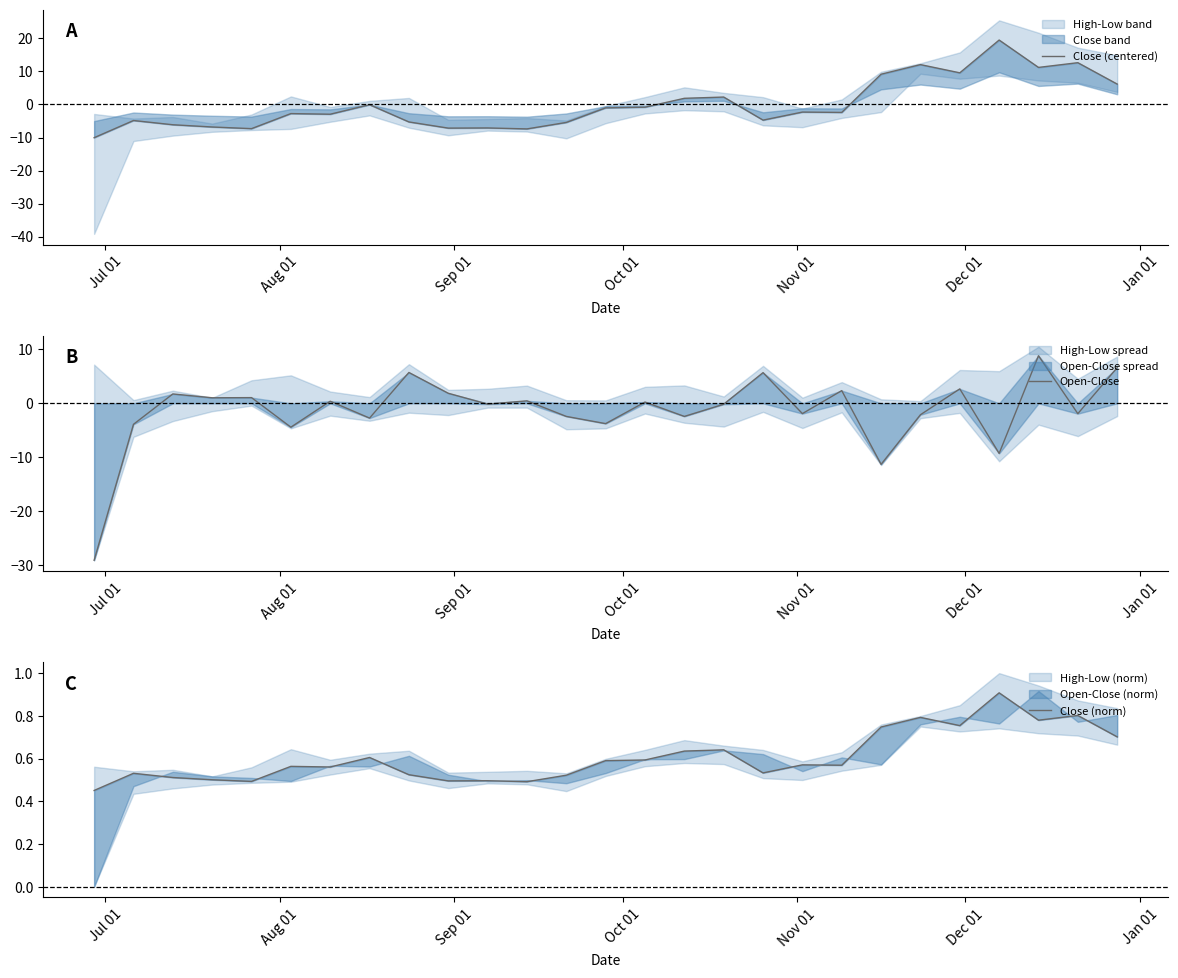

What is the maximum value for Open-Close?

8.8